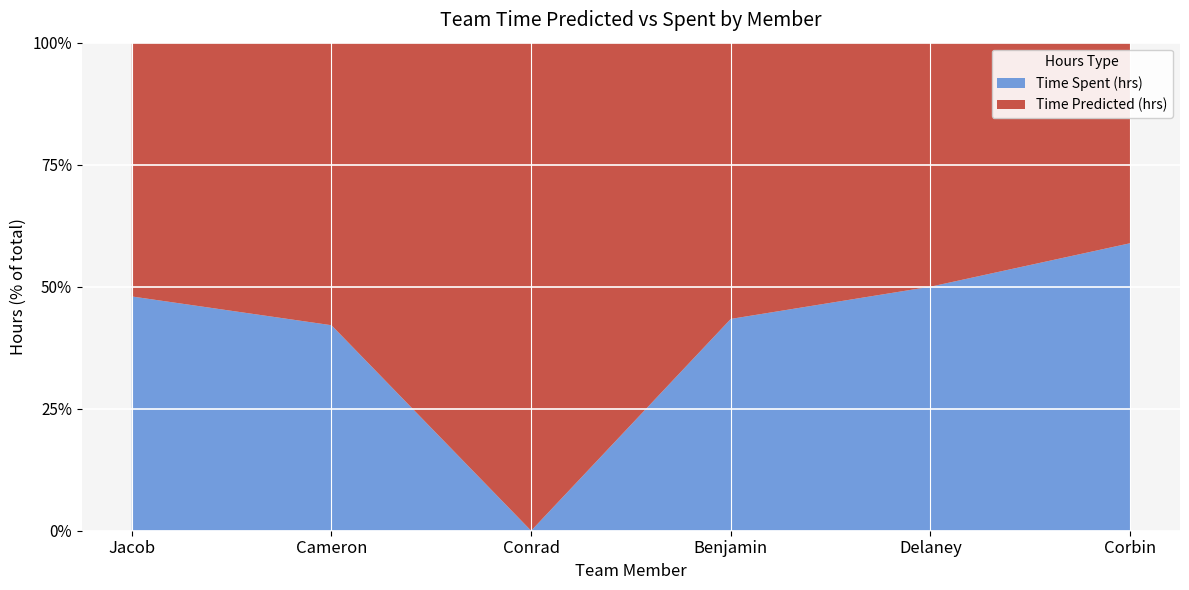

Reading left to right, transcribe all the data shown in this chart.

Time Predicted (hrs): 13.0	11.0	11.0	15.0	14.0	15.0
Time Spent (hrs): 12.0	8.0	0.0	11.5	14.0	21.5